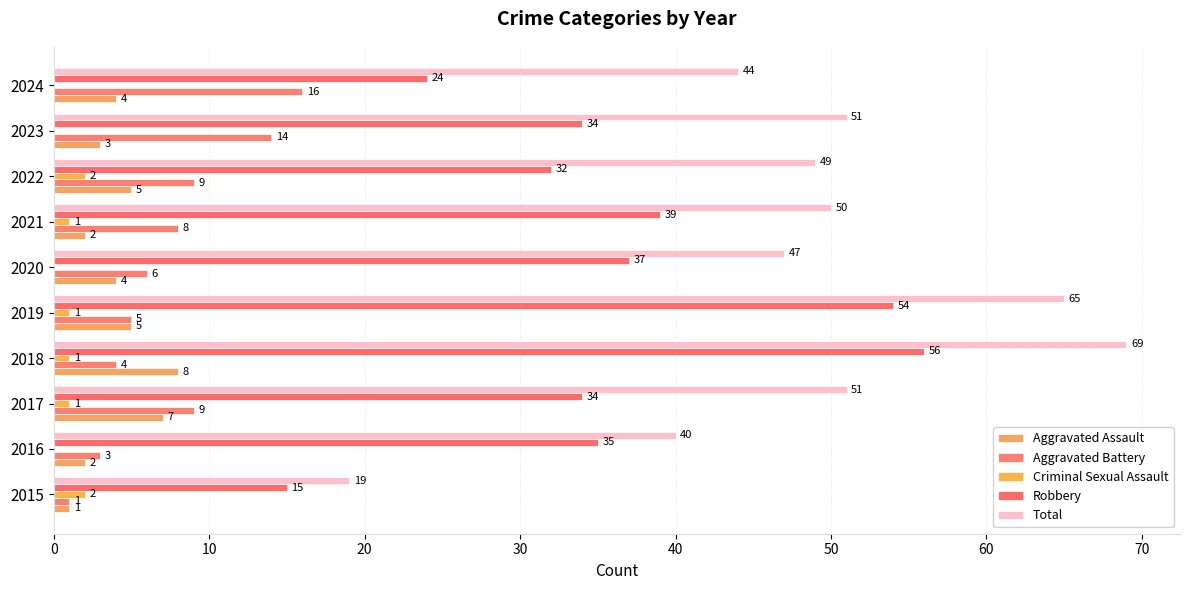

How many series are shown in this chart?

5